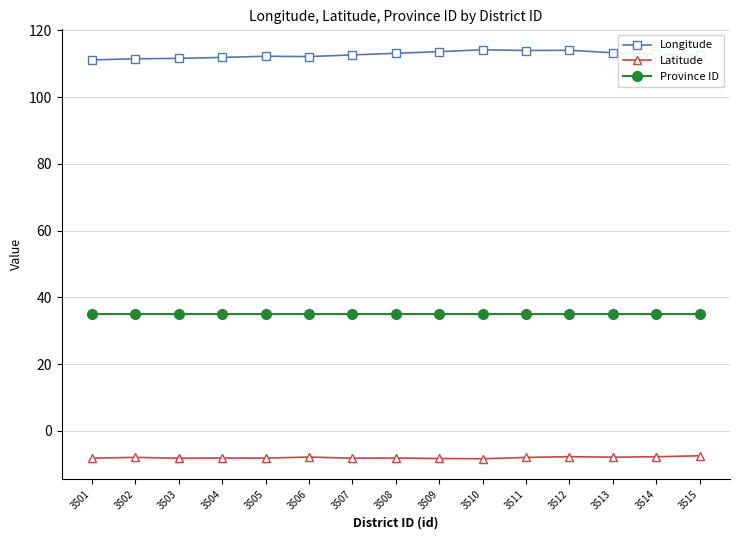

What is the maximum value shown in the chart?

114.2